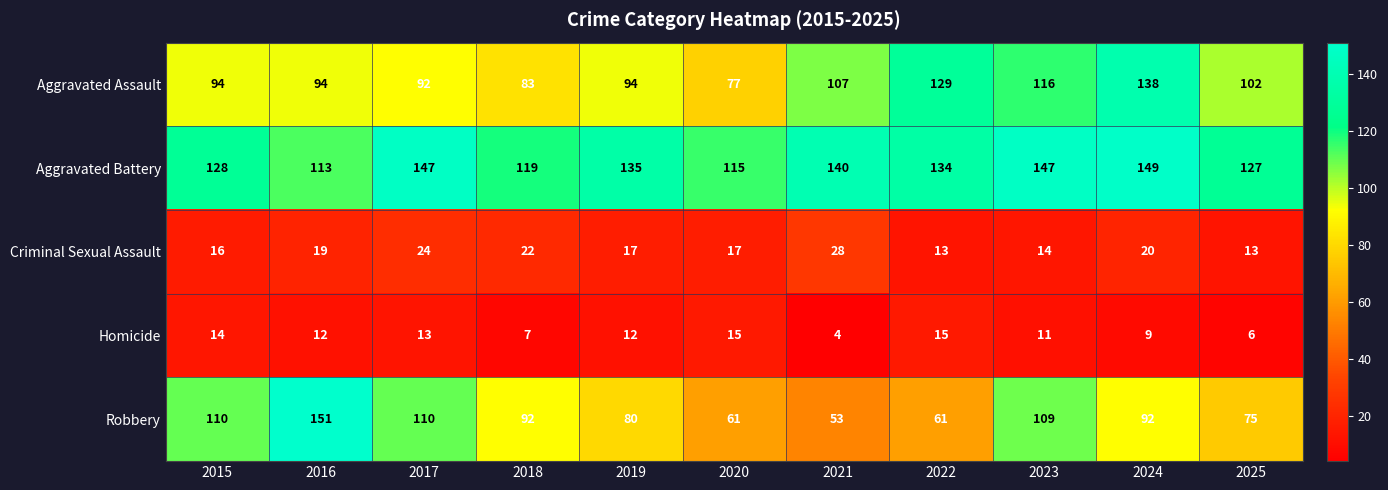

At which category is the sum across all series the highest?

2024